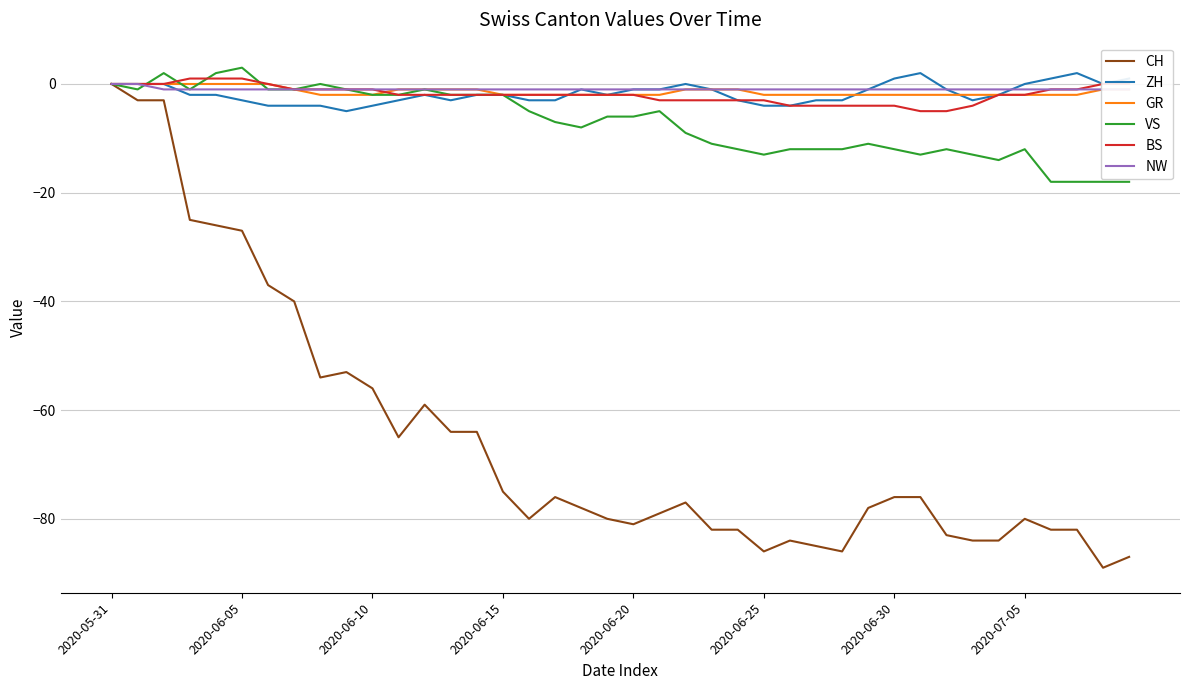

How many lines are shown in the chart?

6